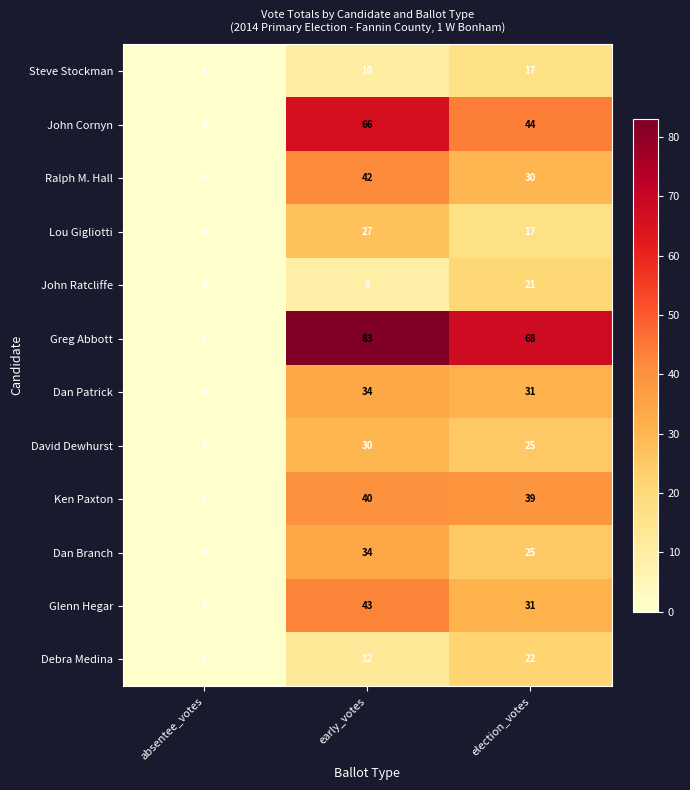

Where does the Dan Branch series first go above 25?

early_votes